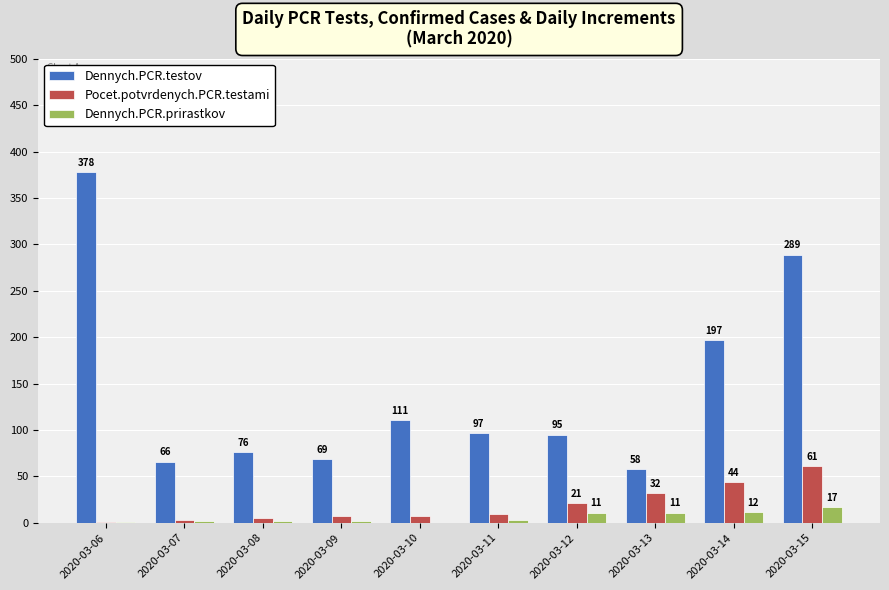

Reading right to left, extract all data points from this chart.

Dennych.PCR.testov: 2020-03-15=289	2020-03-14=197	2020-03-13=58	2020-03-12=95	2020-03-11=97	2020-03-10=111	2020-03-09=69	2020-03-08=76	2020-03-07=66	2020-03-06=378
Pocet.potvrdenych.PCR.testami: 2020-03-15=61	2020-03-14=44	2020-03-13=32	2020-03-12=21	2020-03-11=10	2020-03-10=7	2020-03-09=7	2020-03-08=5	2020-03-07=3	2020-03-06=1
Dennych.PCR.prirastkov: 2020-03-15=17	2020-03-14=12	2020-03-13=11	2020-03-12=11	2020-03-11=3	2020-03-10=0	2020-03-09=2	2020-03-08=2	2020-03-07=2	2020-03-06=1